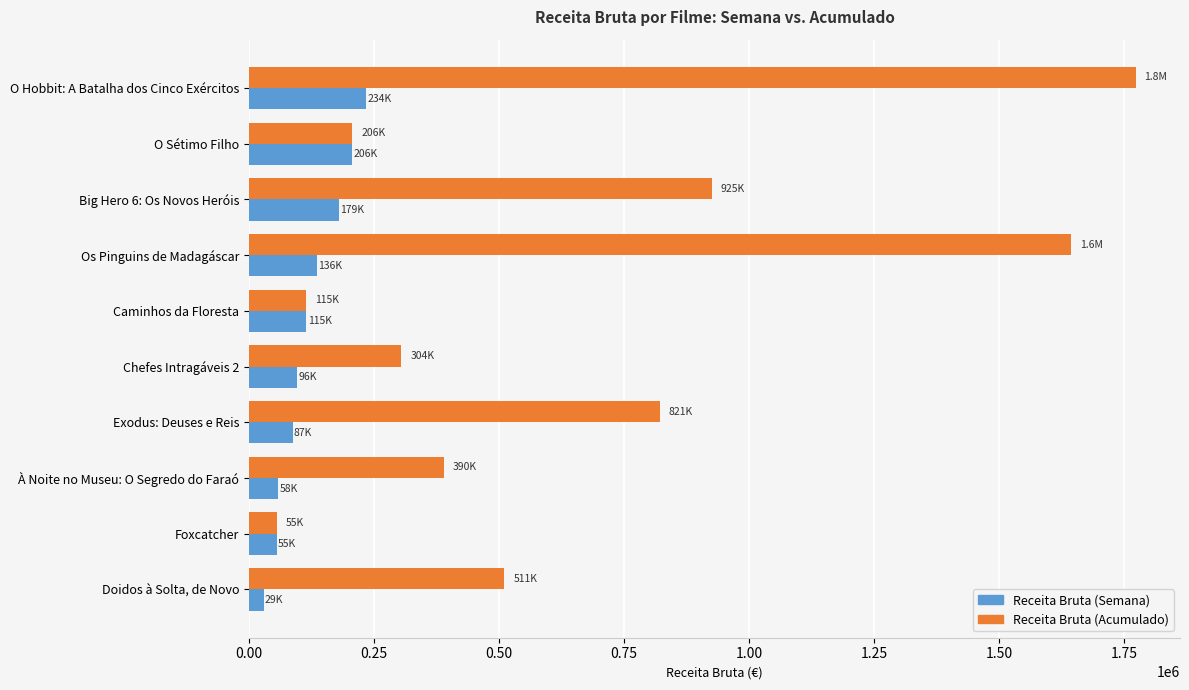

What is the greatest value displayed?

1773104.8